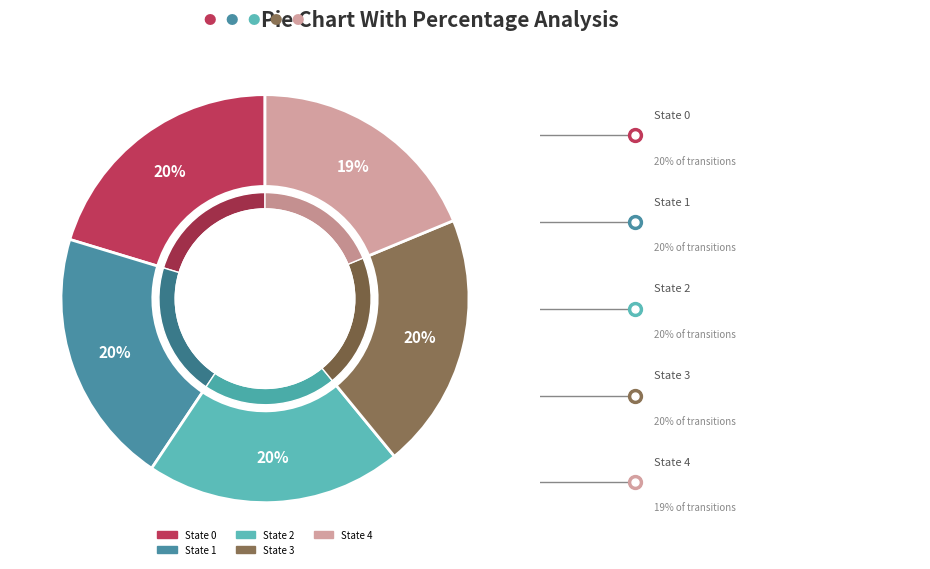

Which category has the smallest portion of the pie?

State 4